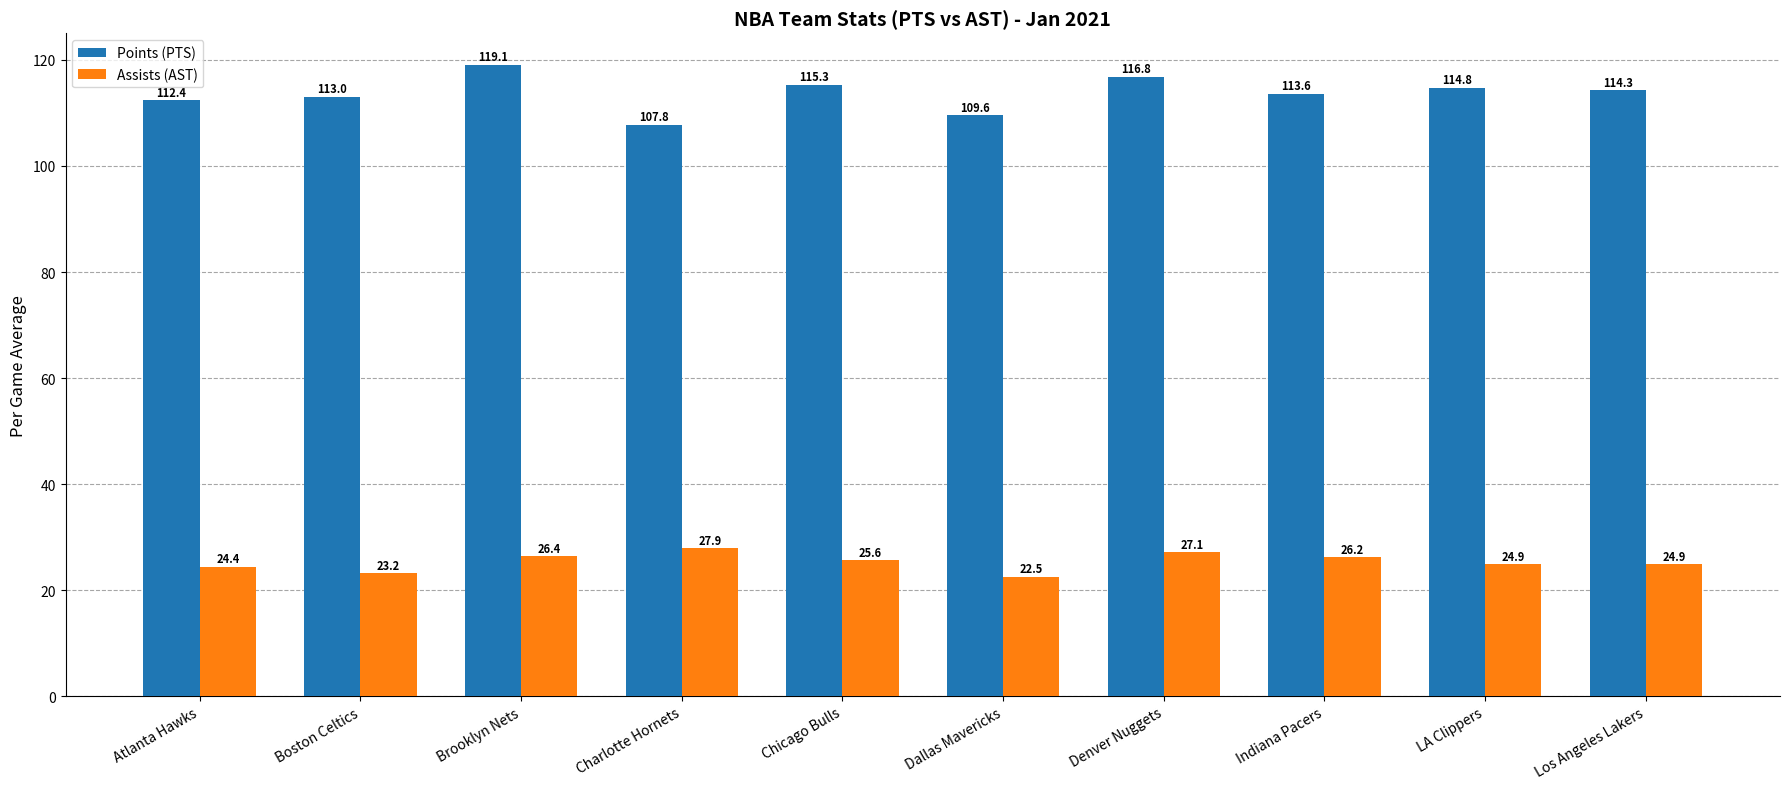

What is the difference between the highest and lowest values at Atlanta Hawks?

88.0